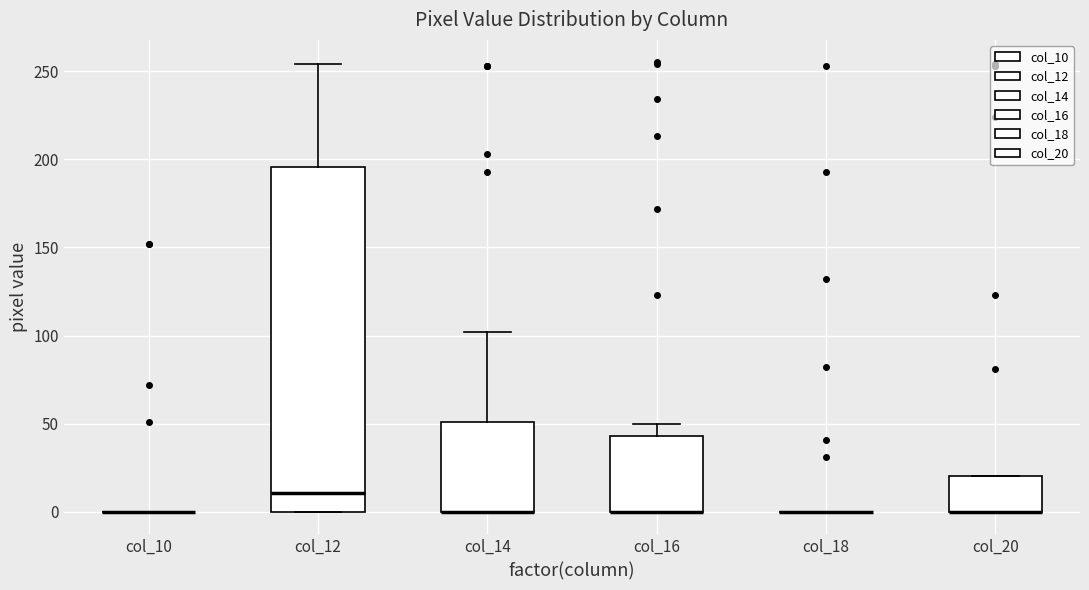

Reading left to right, read every box against the y-axis: the position of its median line, the range the box covers, and the ends of its whiskers. The values are not printed on the chart, so give them approximately, as read against the axis.

col_10: box collapsed to a line at 0, whiskers 0 to 0
col_12: median 10, box 0 to 195, whiskers 0 to 255
col_14: median 0 (drawn on the box's lower edge), box 0 to 50, whiskers 0 to 100
col_16: median 0 (drawn on the box's lower edge), box 0 to 45, whiskers 0 to 50
col_18: box collapsed to a line at 0, whiskers 0 to 0
col_20: median 0 (drawn on the box's lower edge), box 0 to 20, whiskers 0 to 20